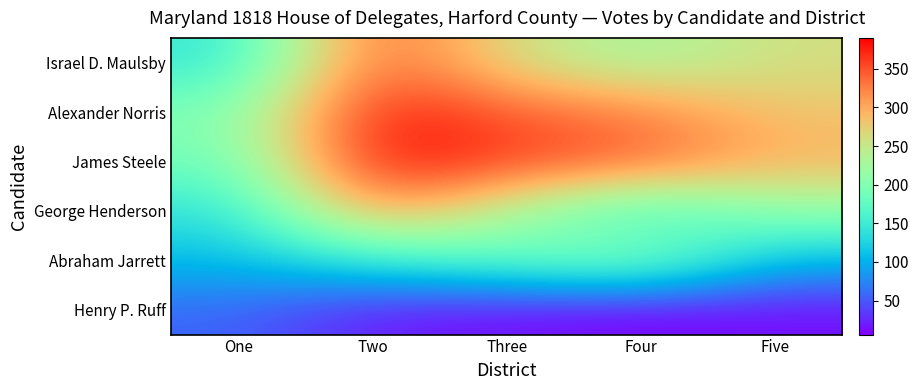

What is the spread (max minus min) of values at Four?

340